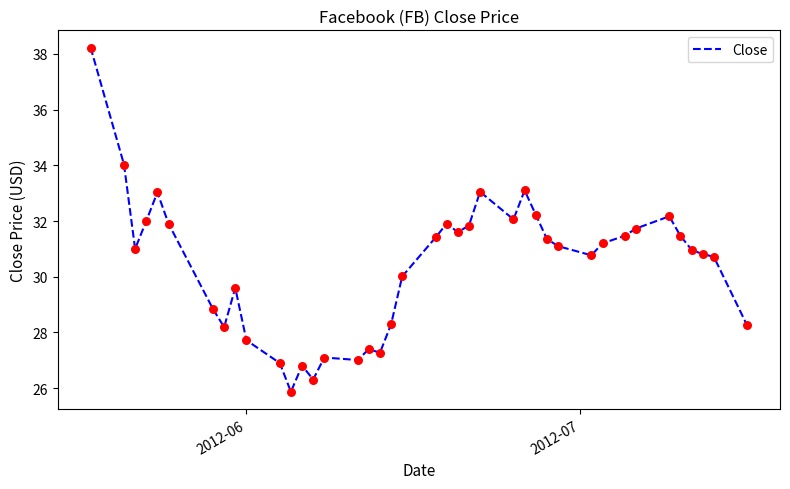

What is the minimum value shown in the chart?

25.9